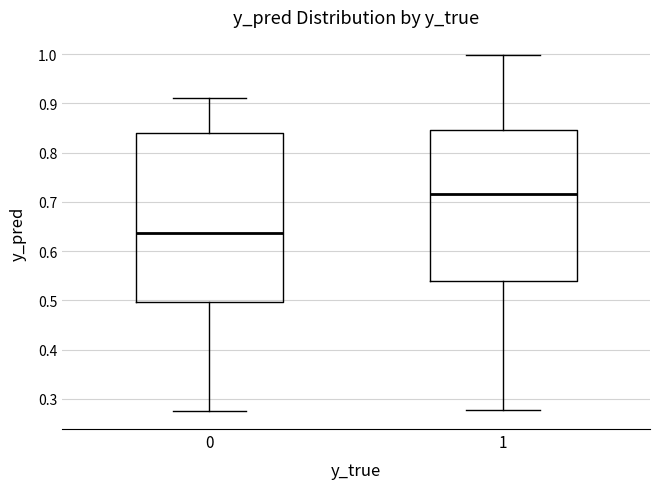

Reading left to right, transcribe this box plot: for each box, give where its median line is, the range the box spans, and where its two whiskers end, as read against the y-axis. The values are not printed on the chart, so give them approximately, as read against the axis.

0: median 0.64, box 0.50 to 0.84, whiskers 0.27 to 0.91
1: median 0.72, box 0.54 to 0.85, whiskers 0.28 to 1.00